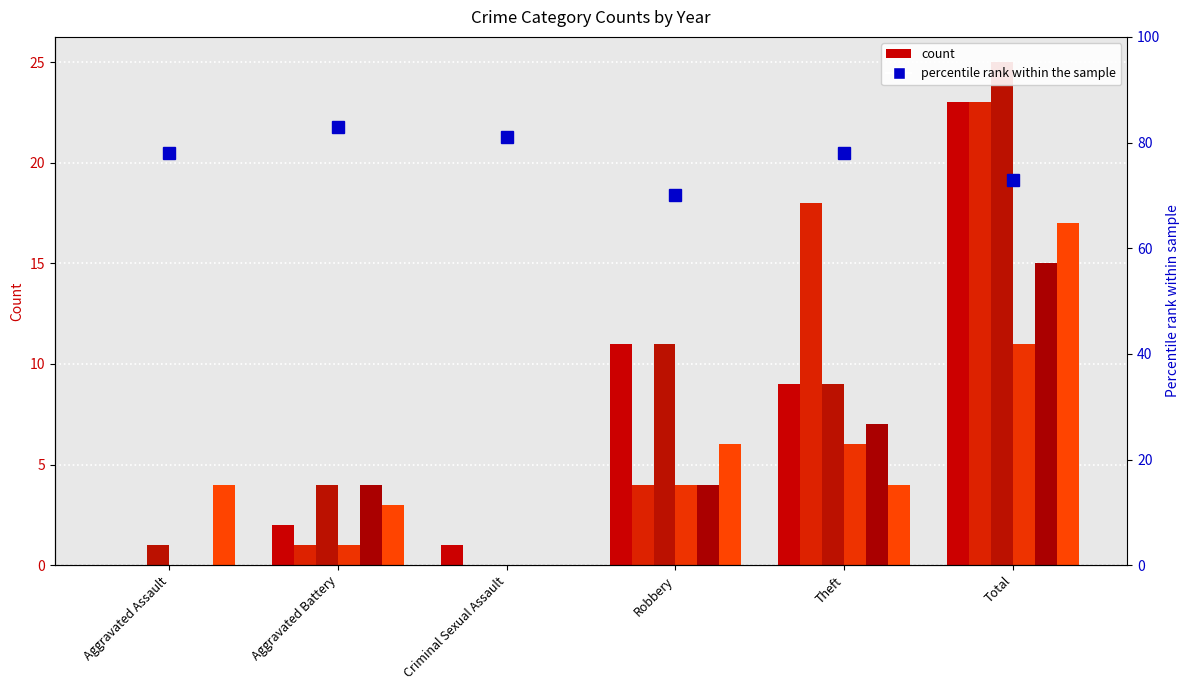

How many values in the 2018 series exceed 4?

2